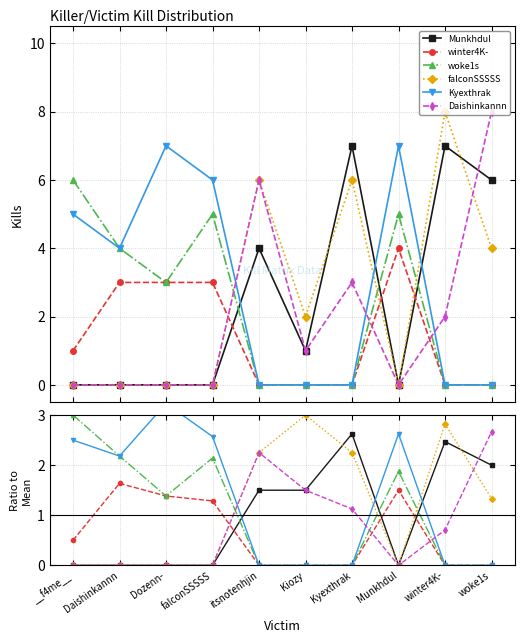

Which series has the widest spread of values?

Kyexthrak